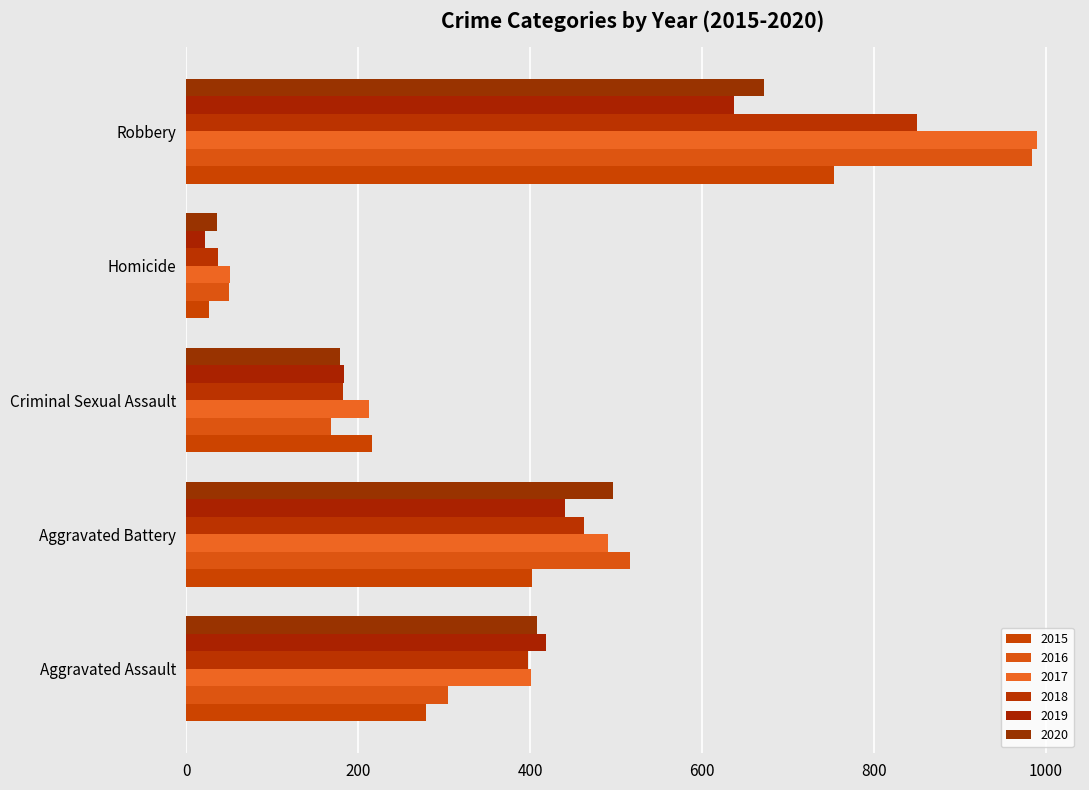

Reading right to left, list all the values displayed in this chart.

2015: 753	27	216	402	279
2016: 984	50	169	516	305
2017: 990	51	213	491	401
2018: 850	37	182	463	398
2019: 637	22	184	441	418
2020: 672	36	179	497	408